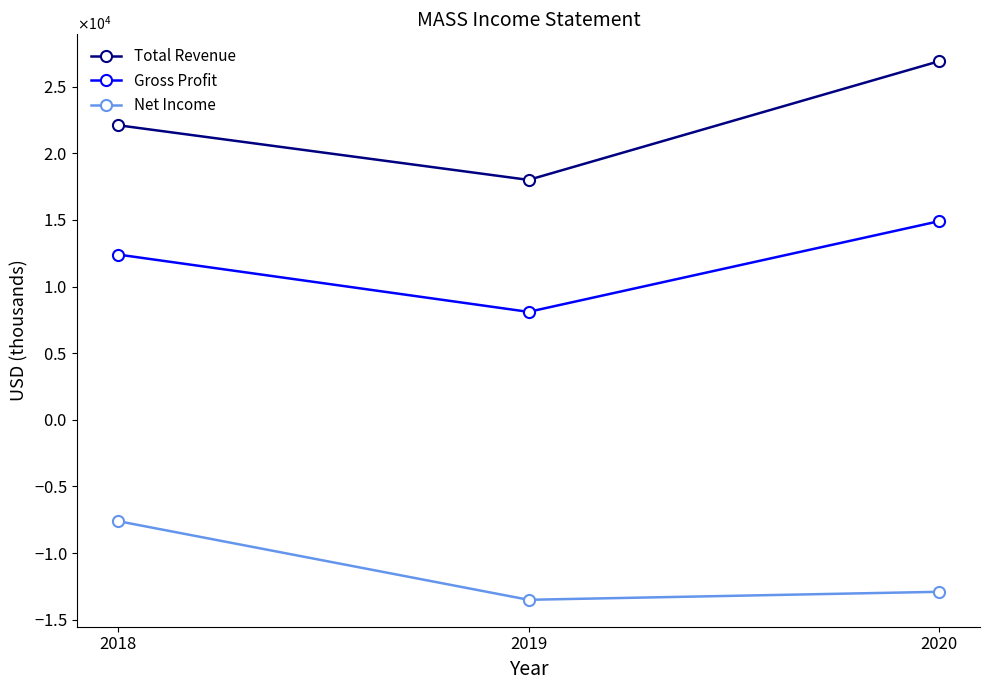

Reading right to left, what are all the values shown in this chart?

Total Revenue: 26900	18000	22100
Gross Profit: 14900	8100	12400
Net Income: -12900	-13500	-7600